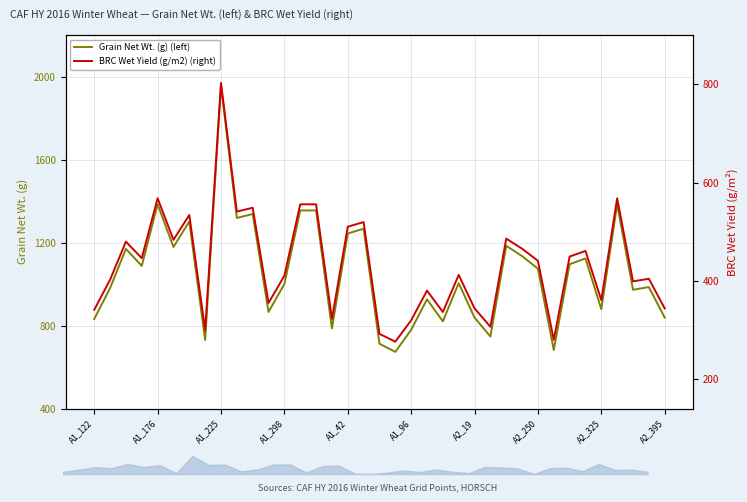

At how many categories does at least one series exceed 1342?

5